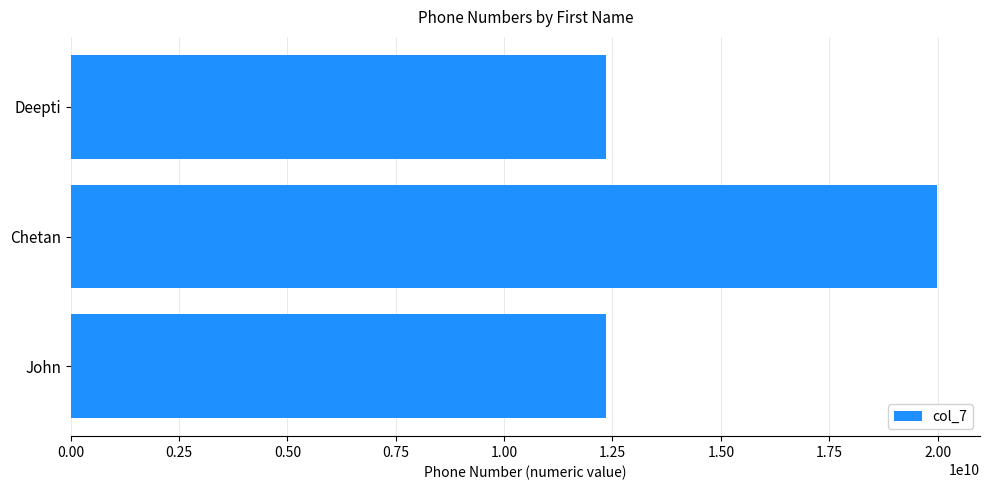

What is the difference between the second highest and minimum values?

5512444